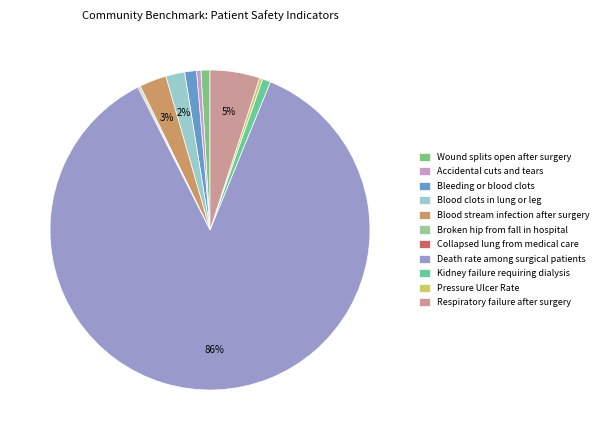

Which slice represents more than half of the pie?

Death rate among surgical patients